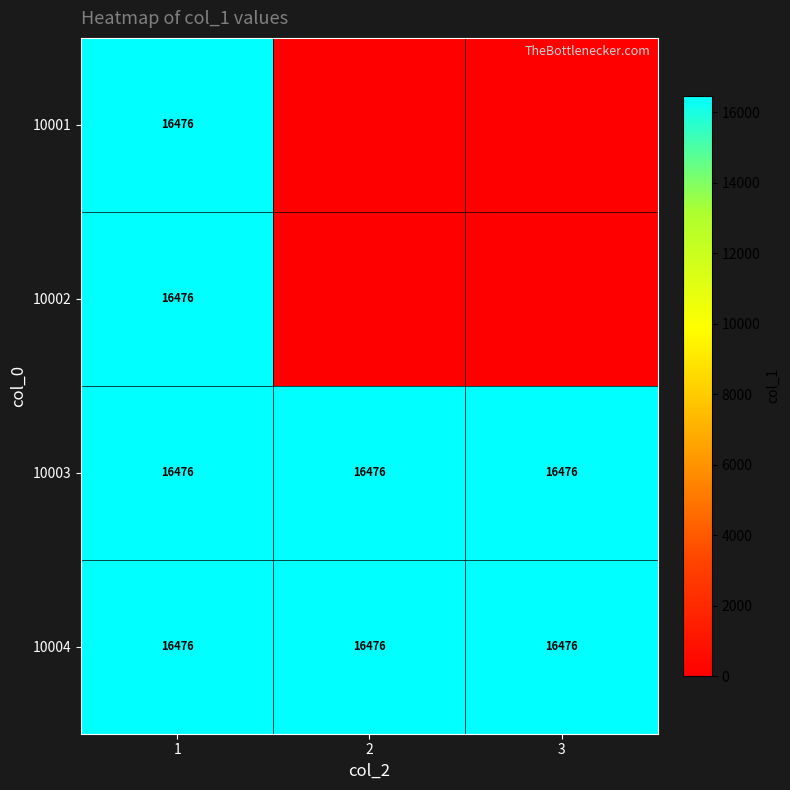

Is it true that 10004 equals 16476 at 2?

True